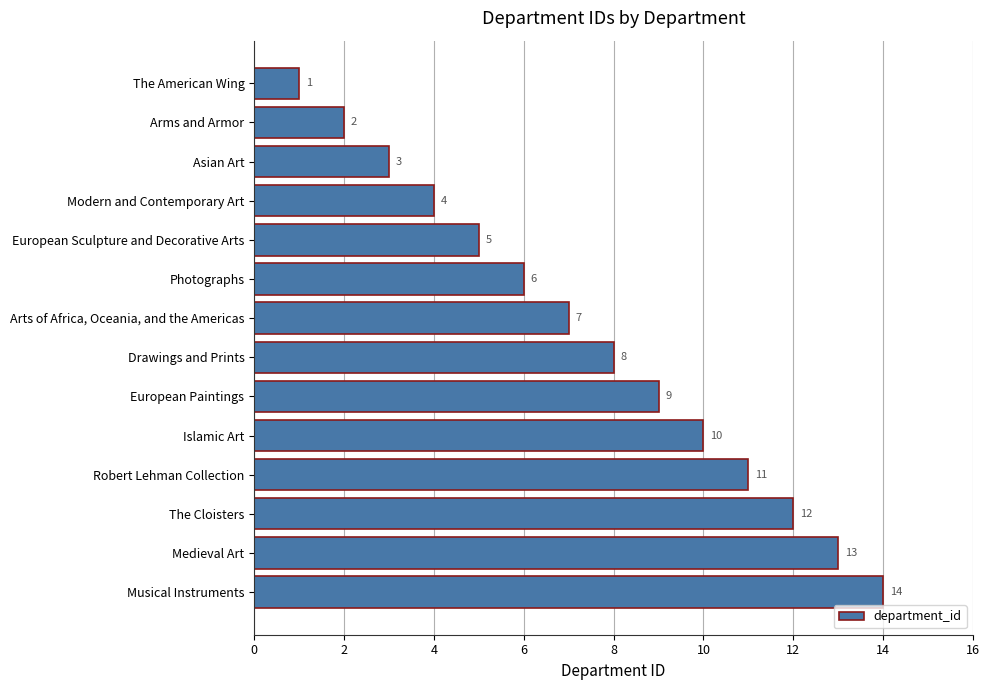

What is the ratio of the value at Asian Art to the value at Arts of Africa, Oceania, and the Americas?

0.4